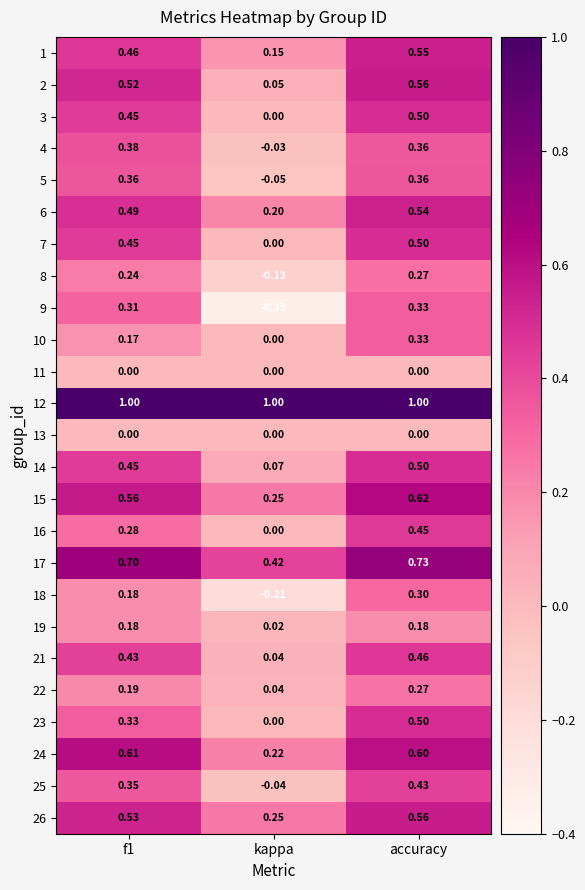

Which category has the lowest value across all series?

kappa